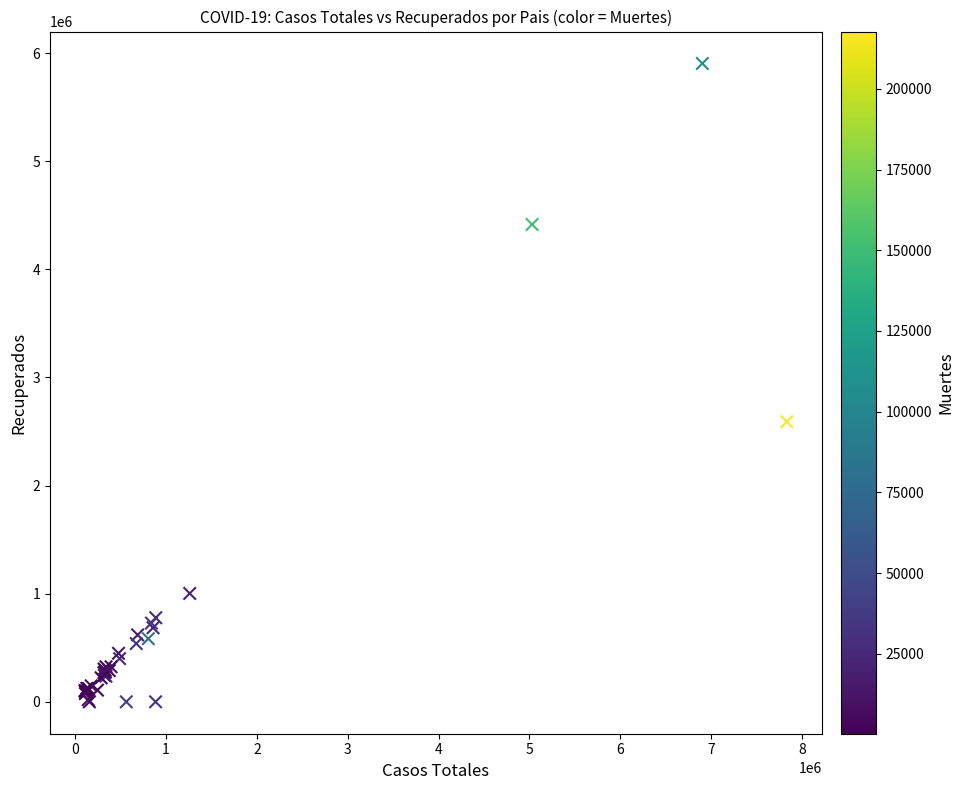

What Y value in the scatter plot is closest to 2951603?

2590832